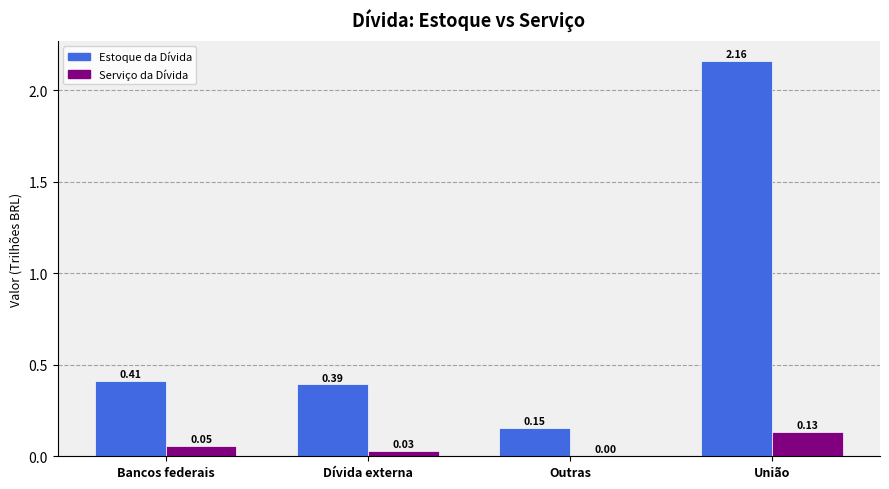

Which series changed the most between Dívida externa and Outras?

Estoque da Dívida